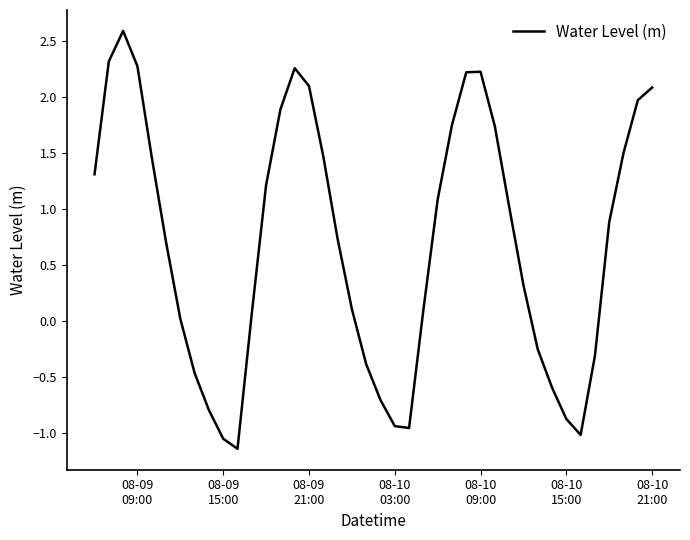

How many interior local valleys (lower than both neighbors) does the data have?

3